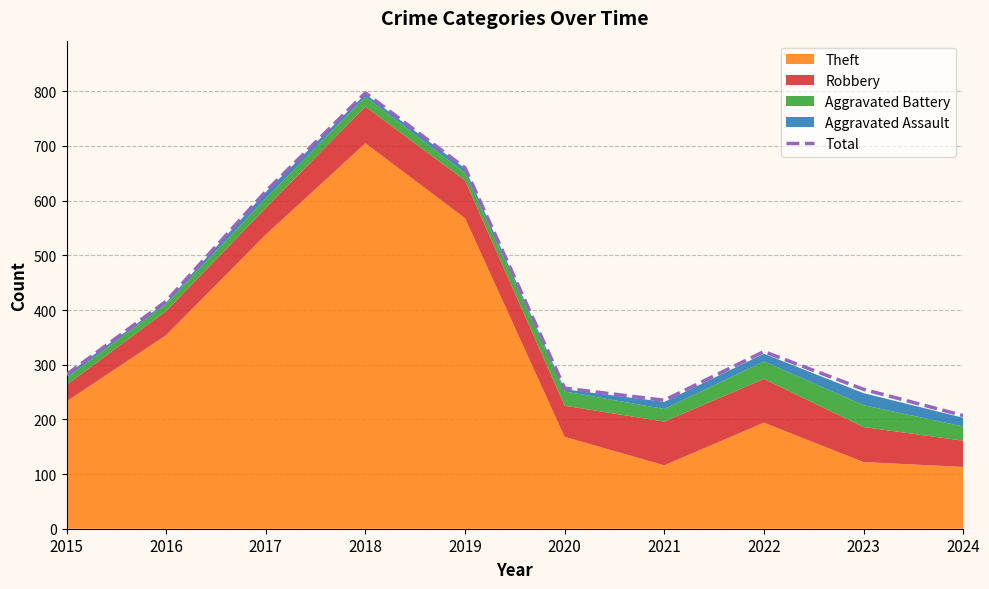

Between 2020 and 2024, which is larger?

2020